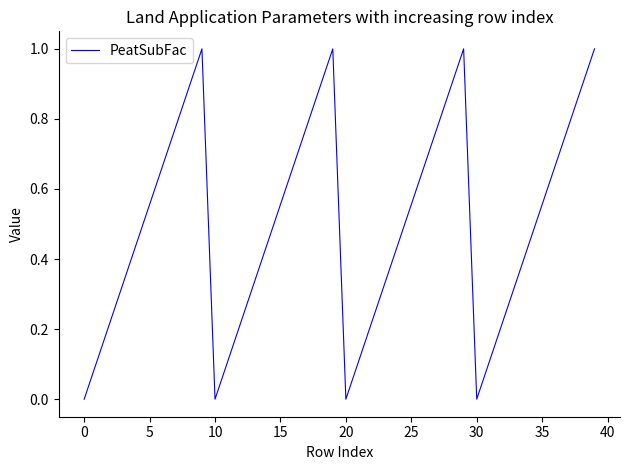

How many interior local peaks (higher than both neighbors) does the data have?

3